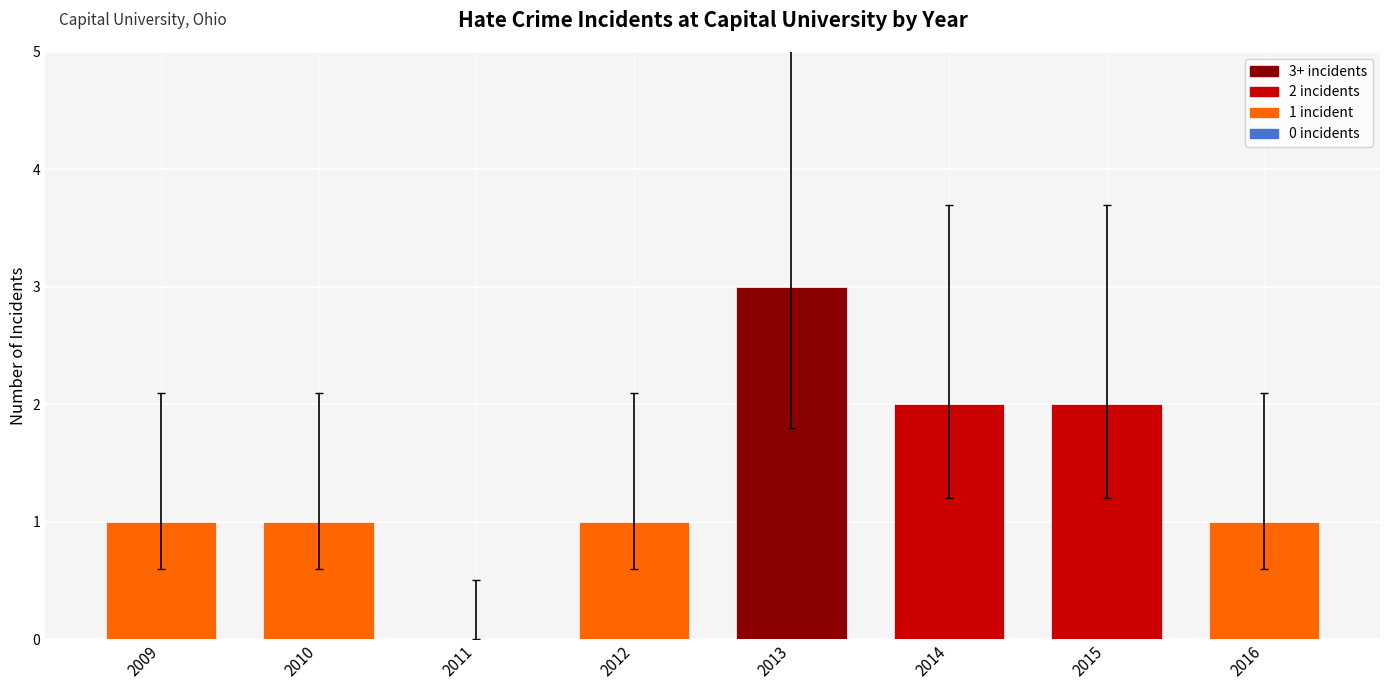

Is it true that the value at 2013 is 2?

False